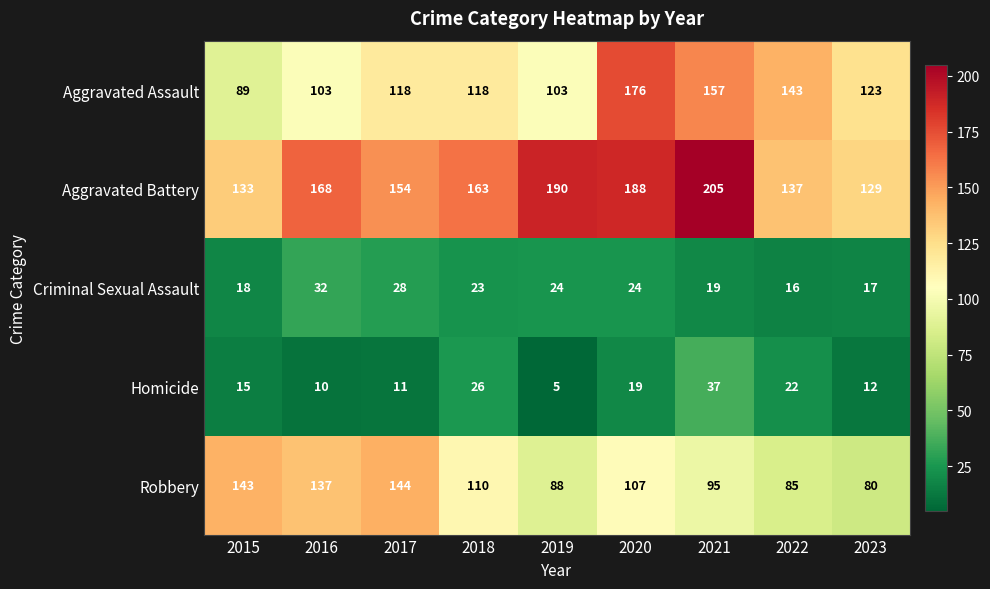

What is the spread (max minus min) of values at 2019?

185